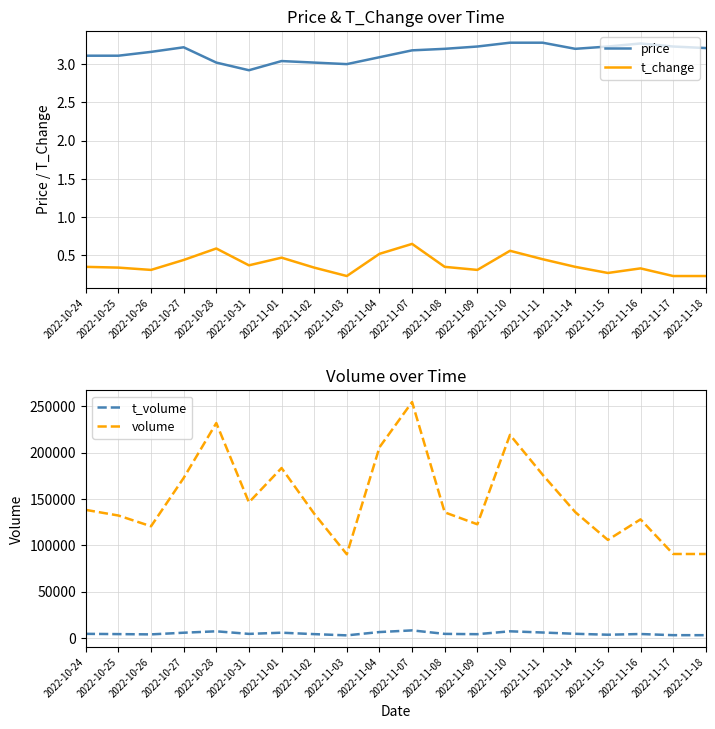

Reading left to right, what are all the values shown in this chart?

price: 3.1	3.1	3.2	3.2	3.0	2.9	3.0	3.0	3.0	3.1	3.2	3.2	3.2	3.3	3.3	3.2	3.2	3.3	3.2	3.2
t_change: 0.3	0.3	0.3	0.4	0.6	0.4	0.5	0.3	0.2	0.5	0.7	0.3	0.3	0.6	0.5	0.3	0.3	0.3	0.2	0.2
t_volume: 4338.0	4065.0	3765.0	5560.0	7085.0	4291.0	5581.0	4042.0	2707.0	6281.0	8079.0	4313.0	3977.0	7090.0	5789.0	4398.0	3403.0	4151.0	2919.0	2904.0
volume: 138087.0	132012.0	120423.0	172540.0	231793.0	146196.0	183268.0	133993.0	90171.0	205642.0	254460.0	135413.0	122551.0	219040.0	176063.0	135691.0	105684.0	127853.0	90505.0	90505.0